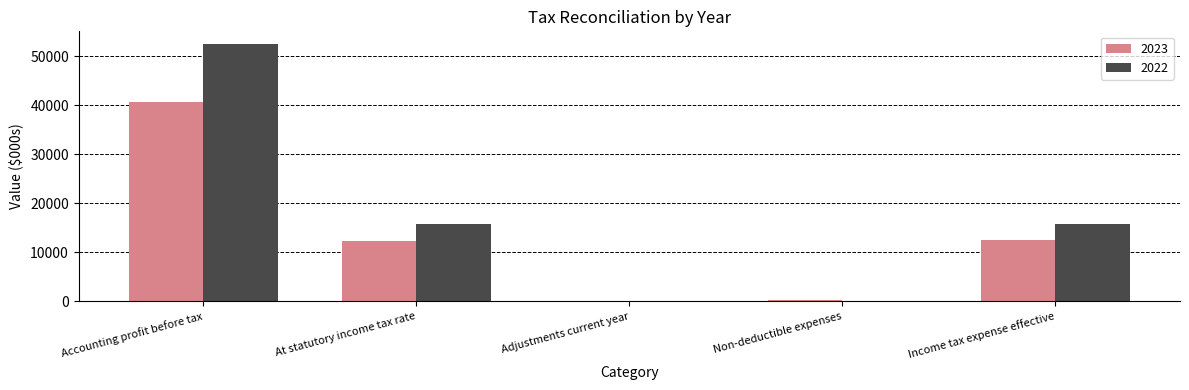

What is the approximate value of 2022 at Adjustments current year?

10